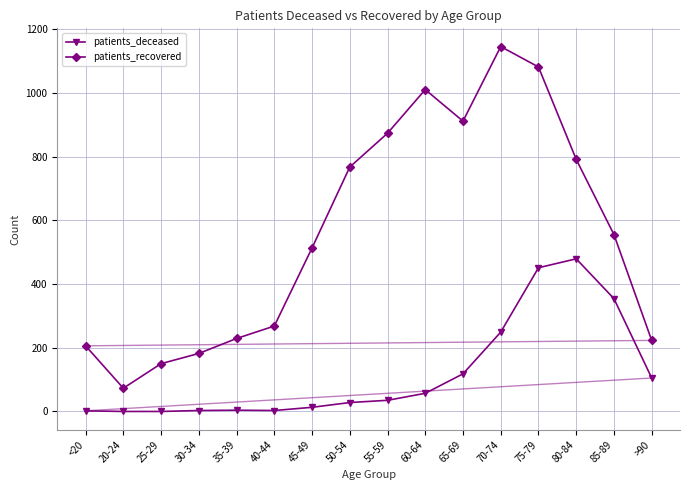

Which series has the largest total across all categories?

patients_recovered